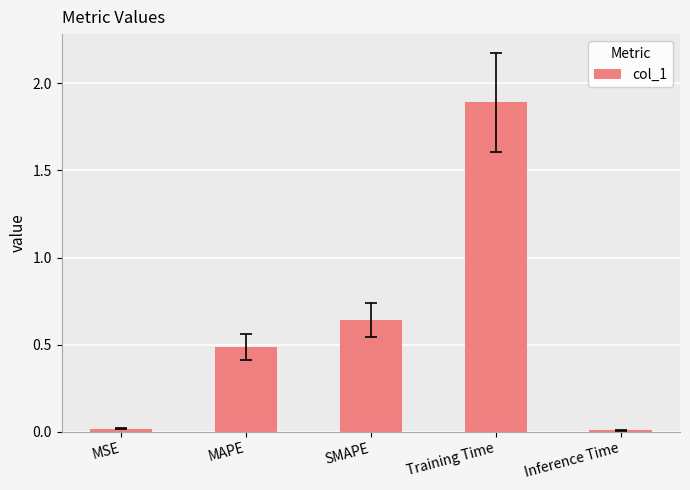

Which has a higher value, MAPE or Training Time?

Training Time